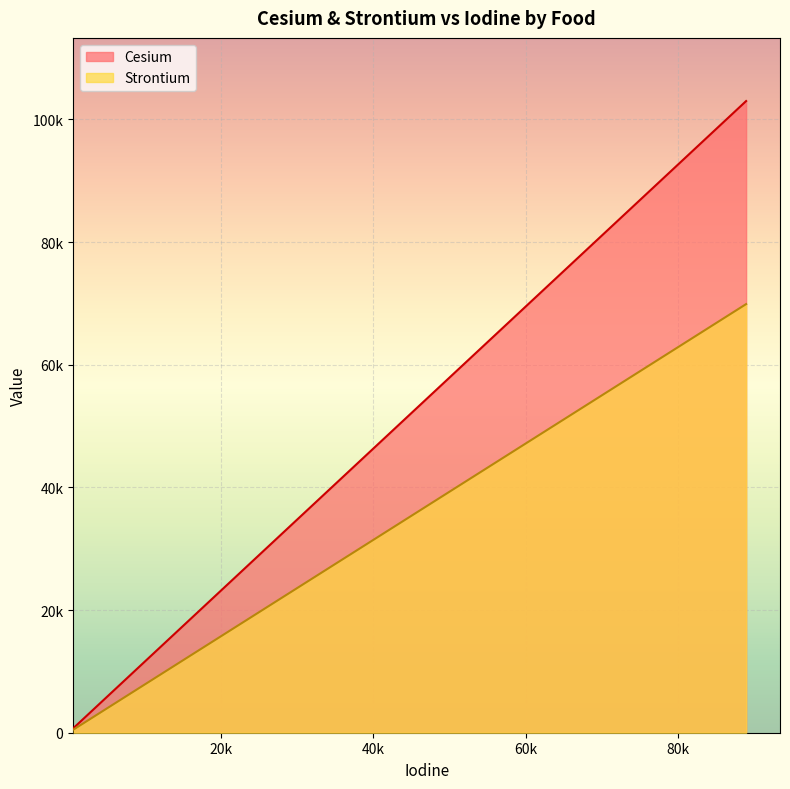

True or false: Strontium and Cesium cross at least once.

False